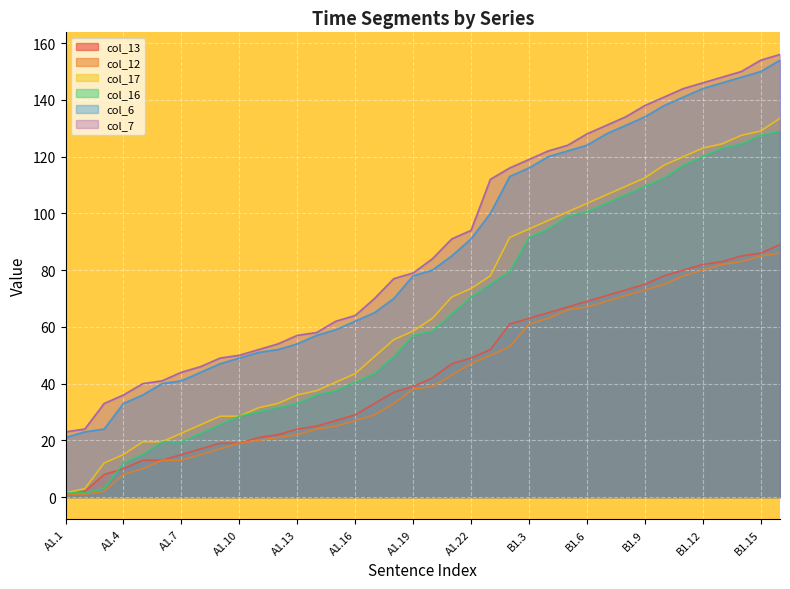

Where is col_13 nearest to the value 45?

A1.21